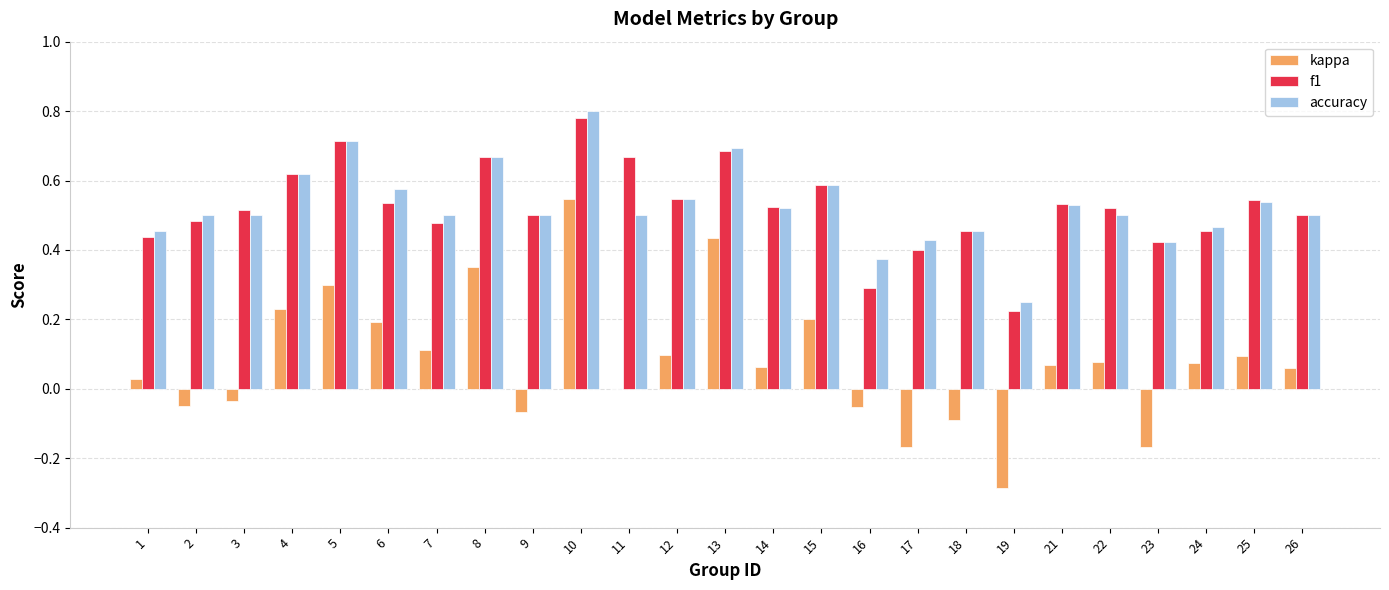

What is the sum of all f1 values?

13.1